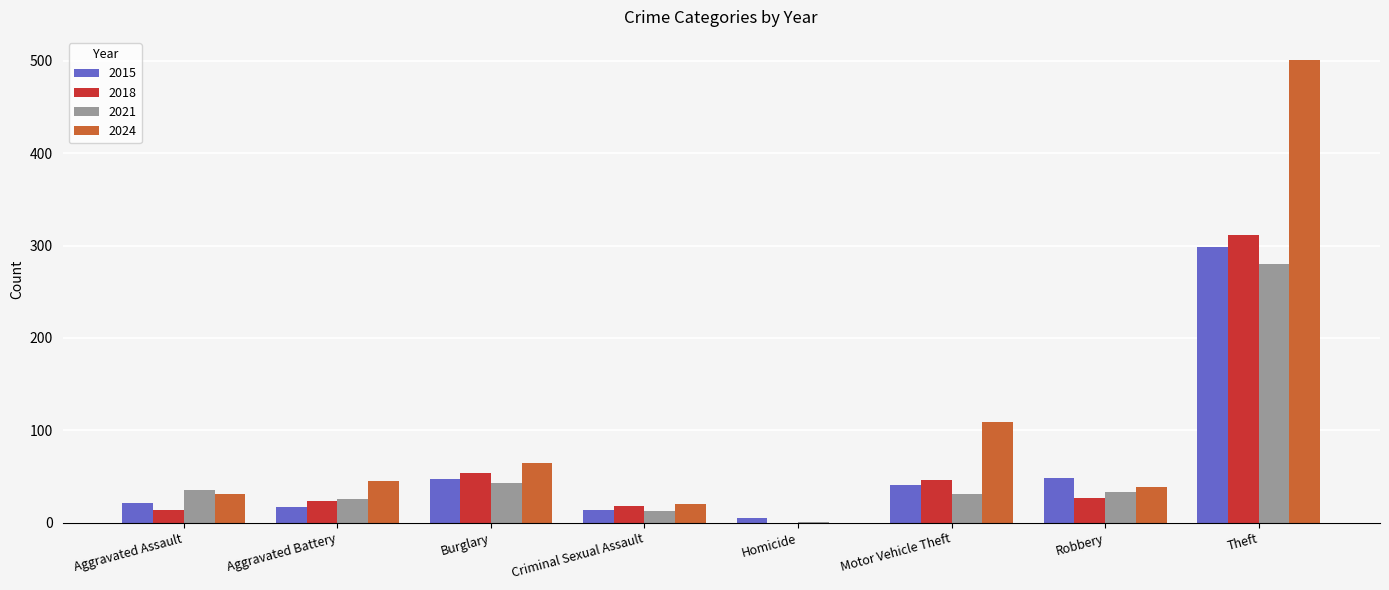

Between Aggravated Assault and Theft, which series saw the biggest shift?

2024